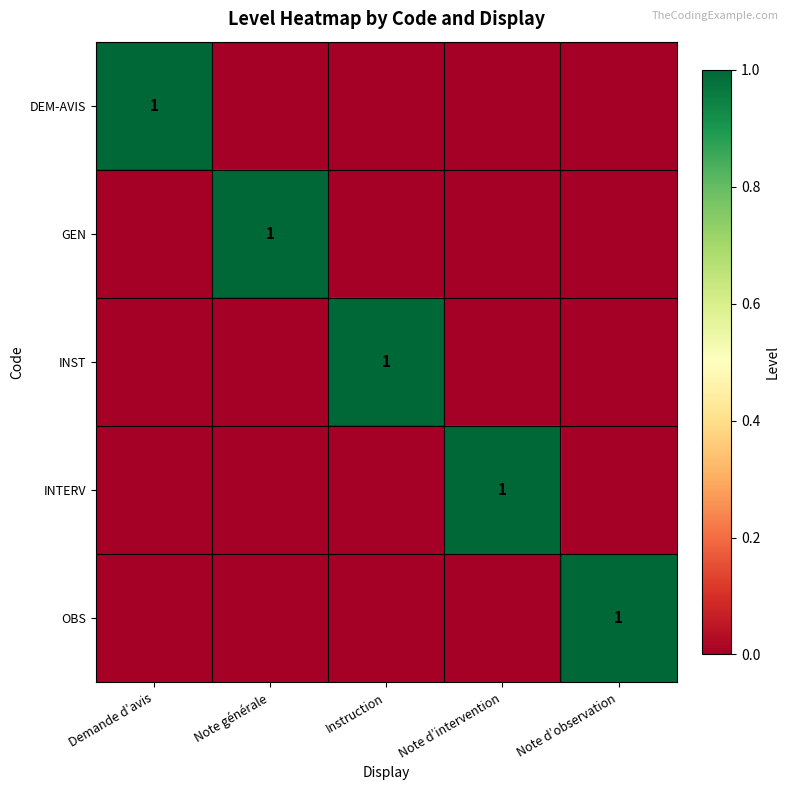

Is it true that INST equals 1 at Instruction?

True